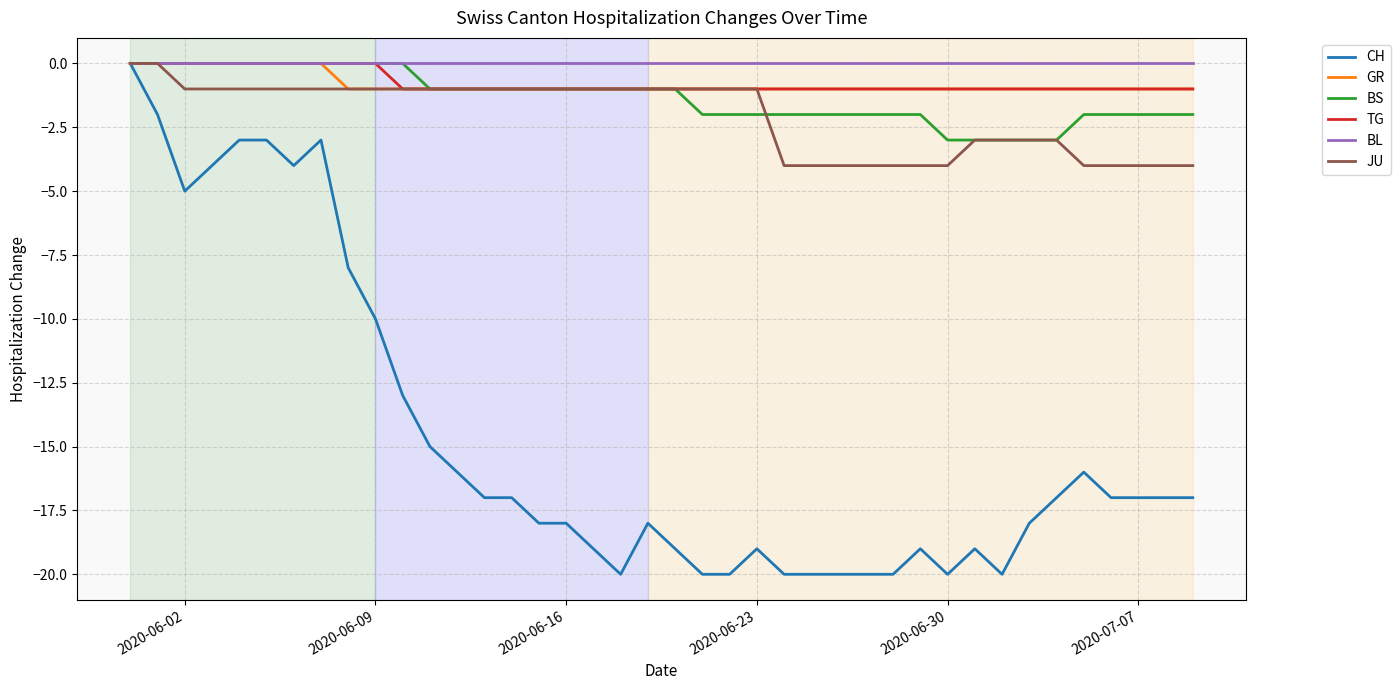

What is the minimum value for BS?

-3